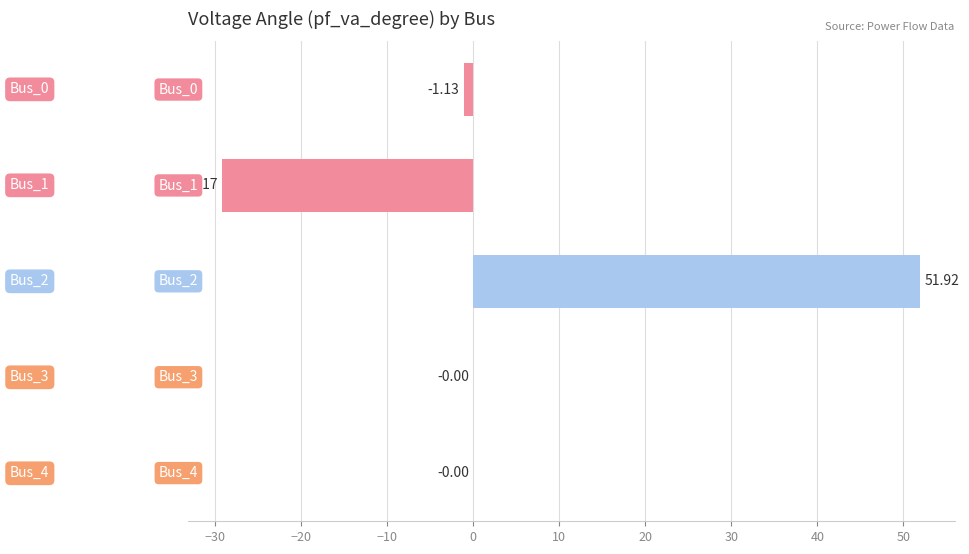

What is the smallest value displayed?

-29.2